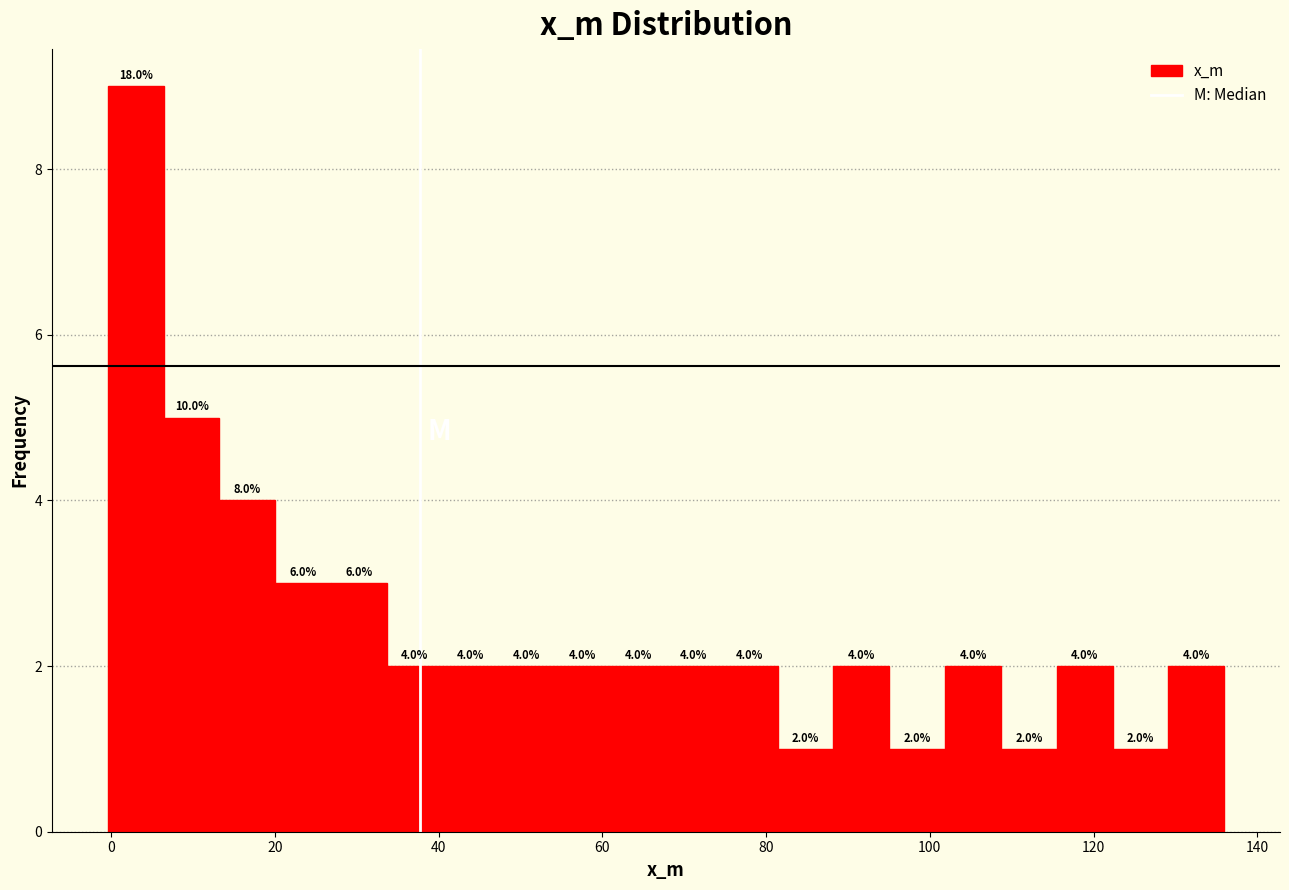

Read against the x-axis, roughly where is the centre of the tallest bar?

2